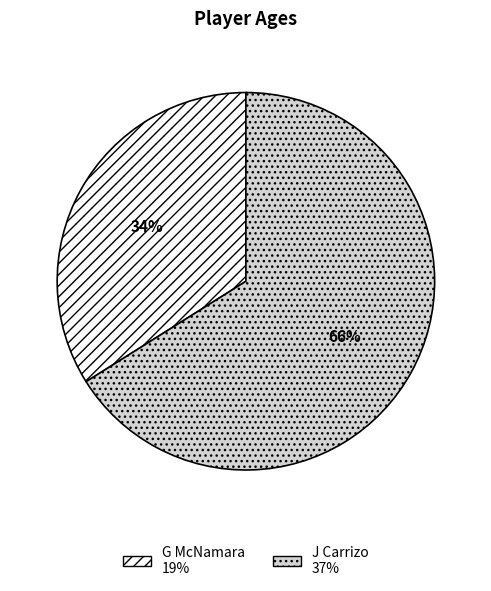

Is it true that G McNamara is 20% of the pie?

False